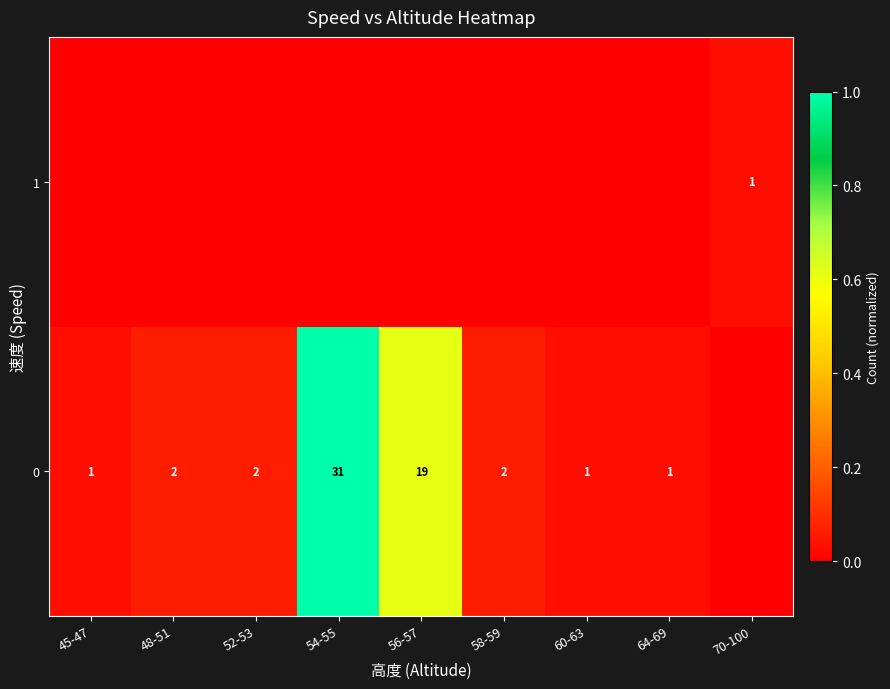

Is it true that 0 equals 19 at 56-57?

True